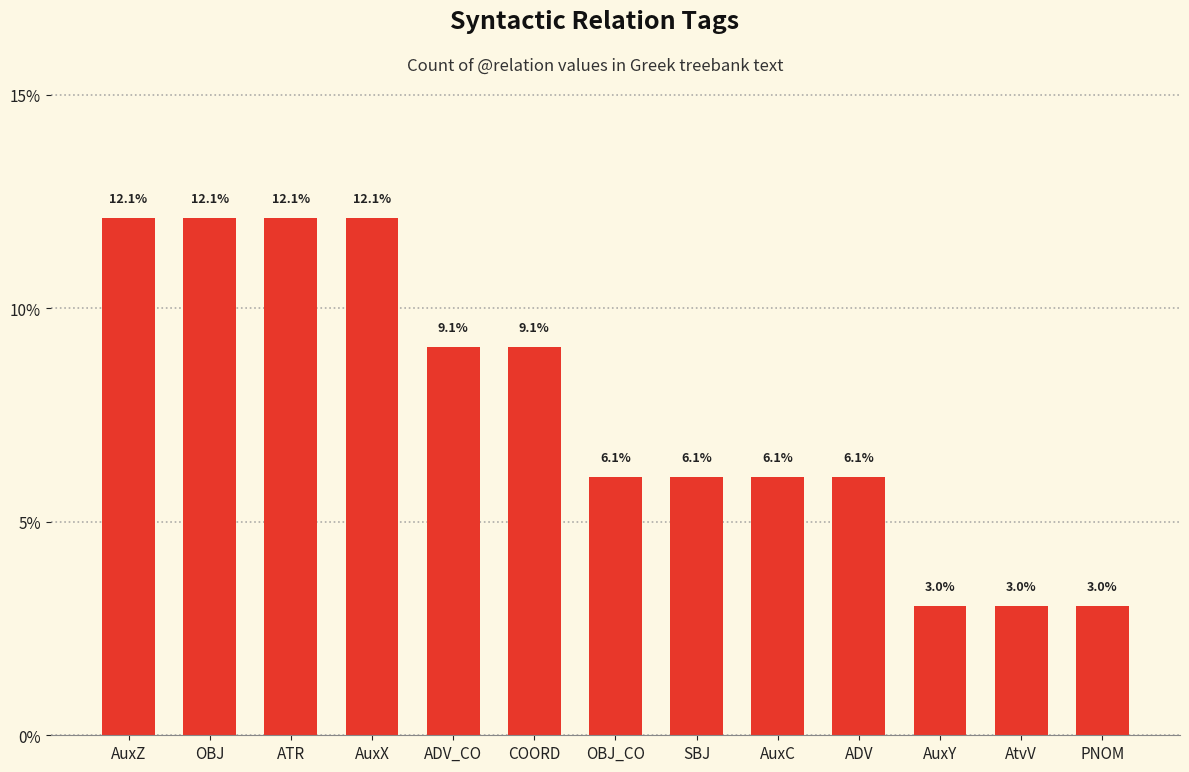

What is the value of the 2nd bar from the left?

12.1